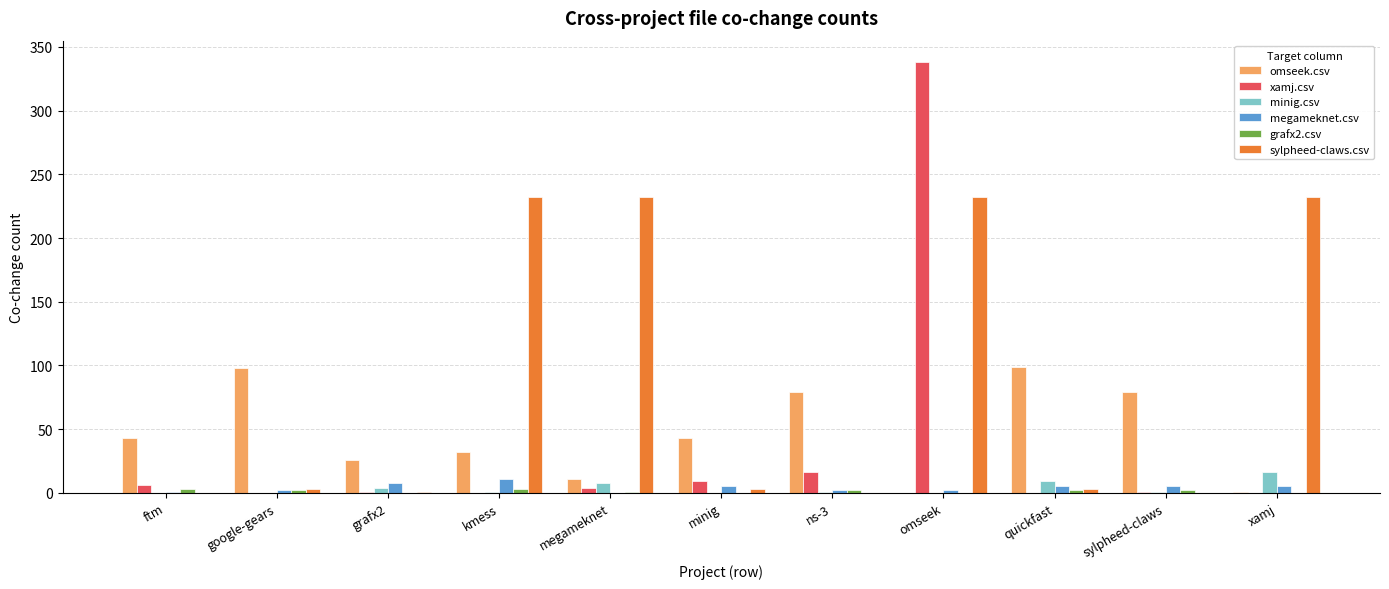

At which category does the chart reach its peak across all series?

omseek